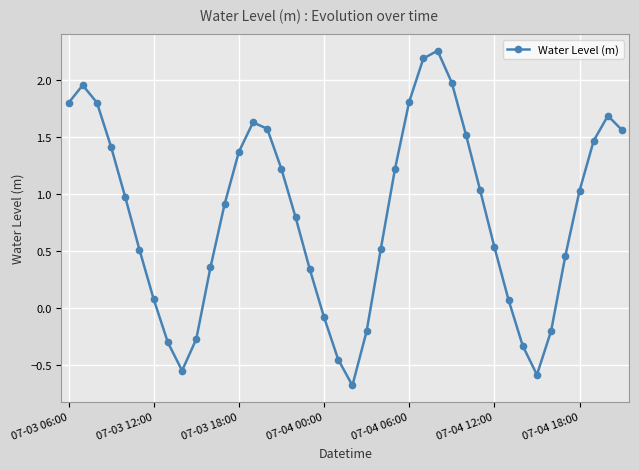

What is the sum of all values?

32.5